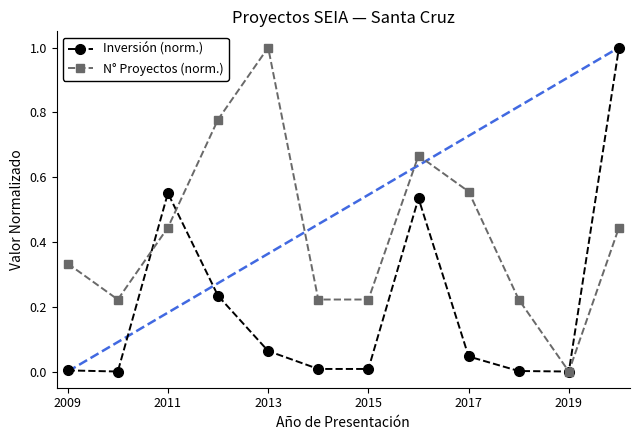

Which series has the widest spread of values?

Inversión (norm.)